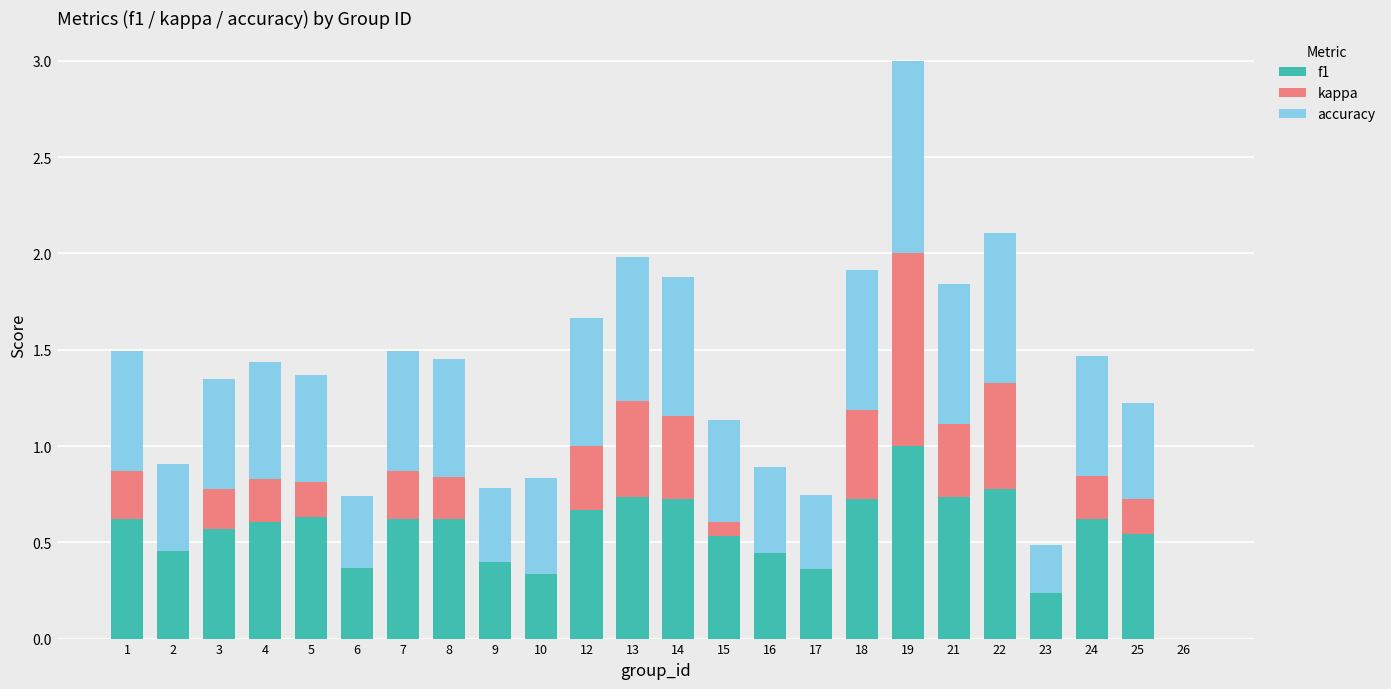

True or false: f1 has a value of 0.7 at 13.

True